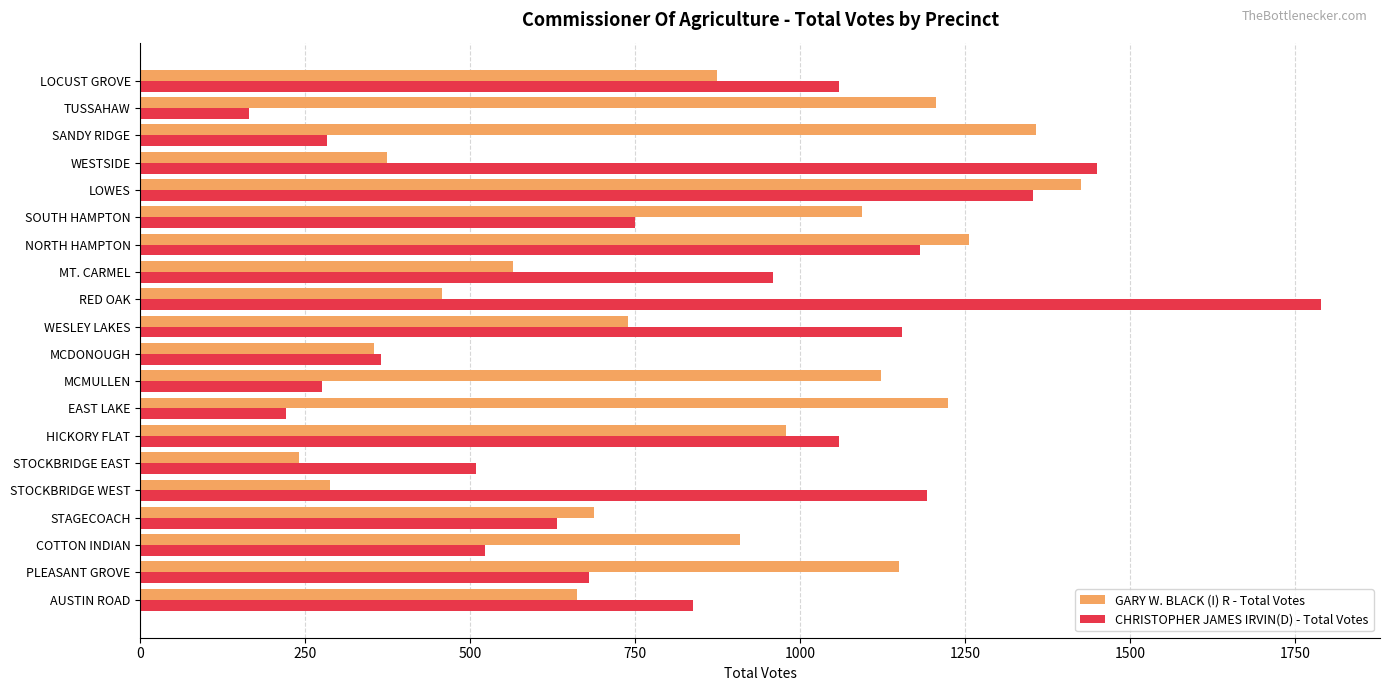

At which category is the sum across all series the highest?

LOWES